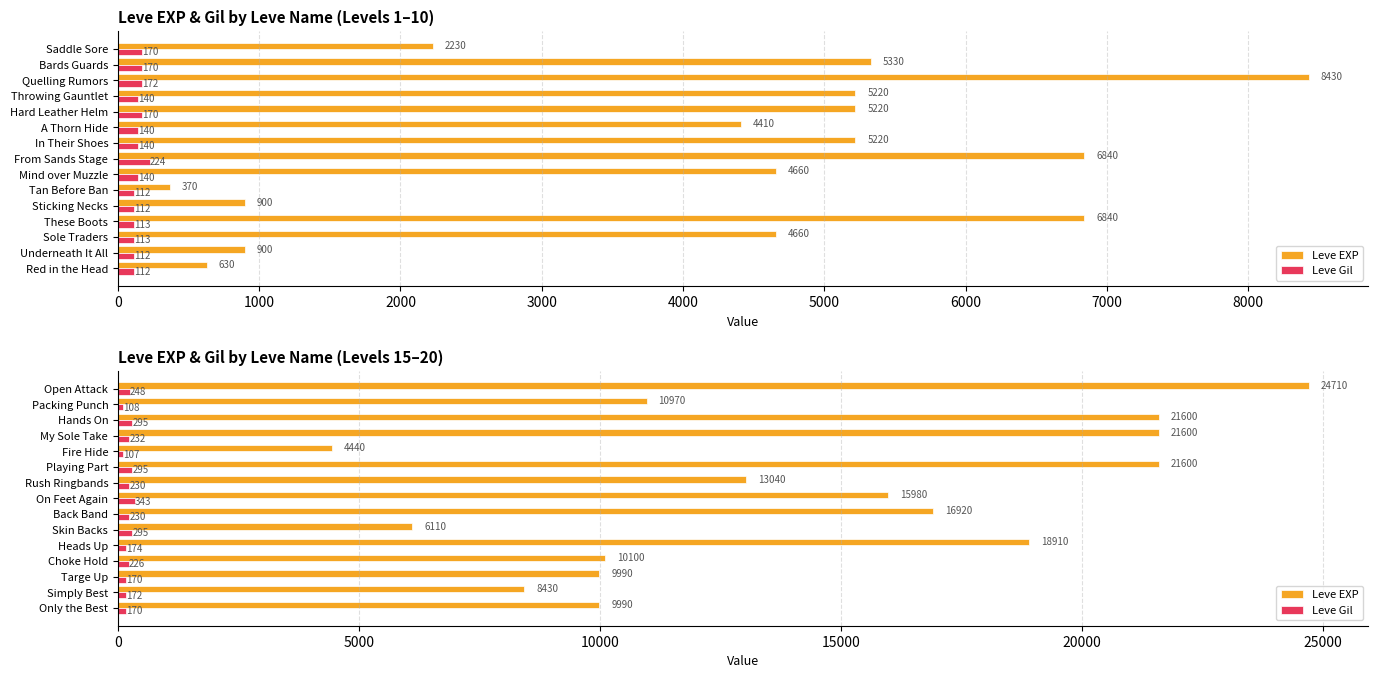

Which series has the largest total across all categories?

Leve EXP